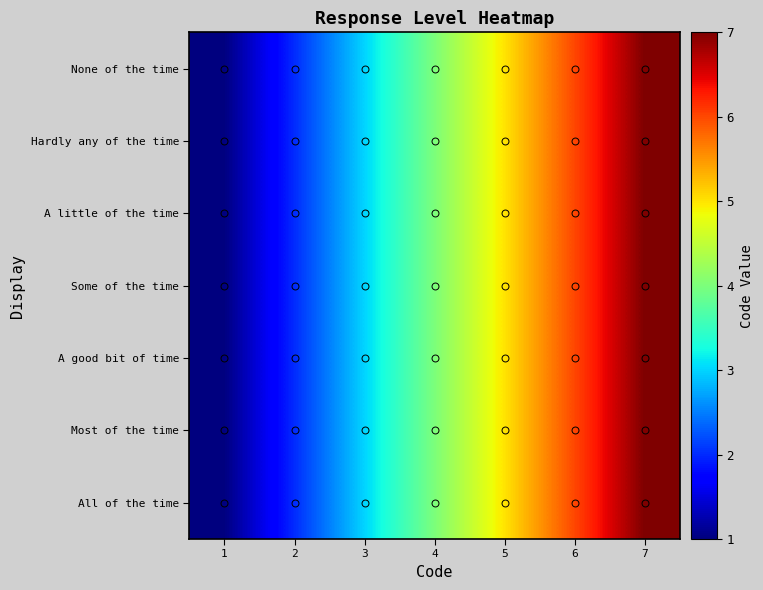

Count the number of data series in this chart.

7